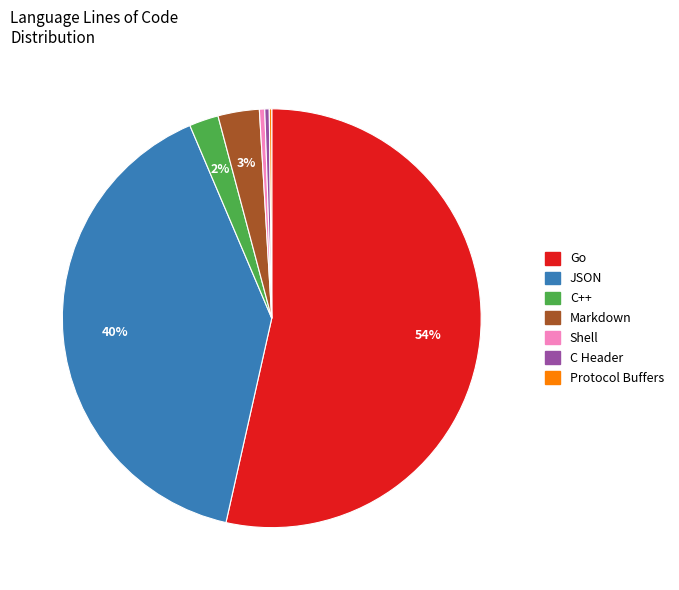

Is Go the majority of the pie?

Yes